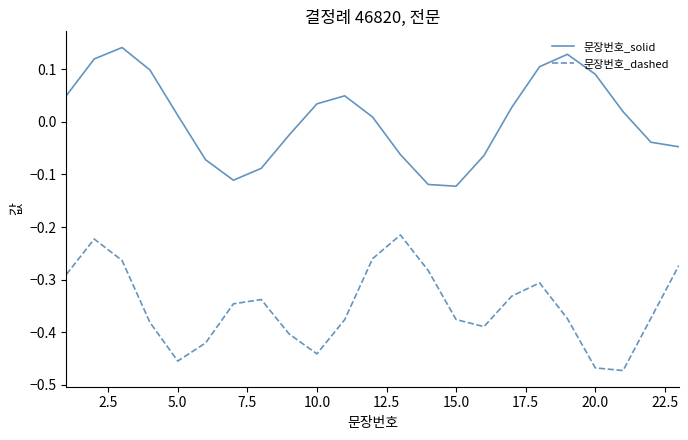

Rank the series by their average value, from lowest to highest.

문장번호_dashed, 문장번호_solid